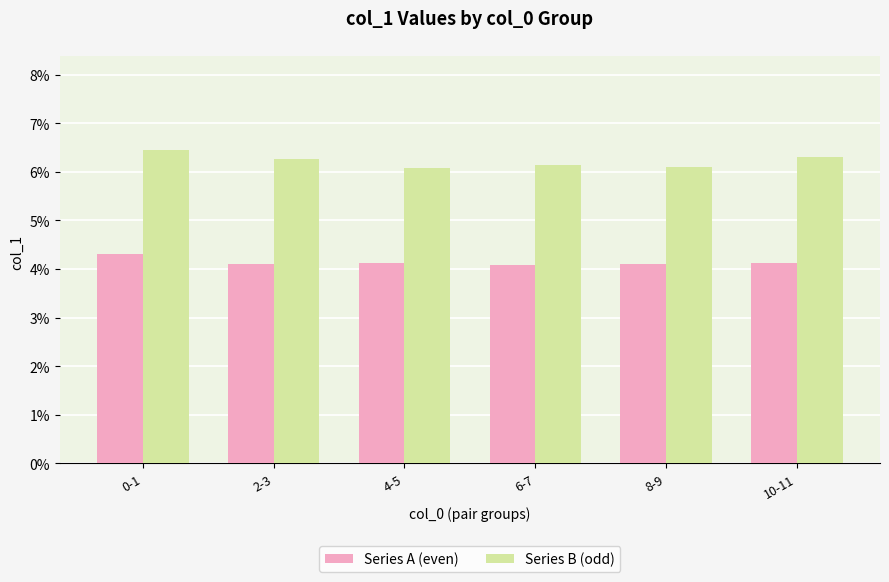

List the labels in order of Series B (odd) value, smallest first.

4-5, 8-9, 6-7, 2-3, 10-11, 0-1